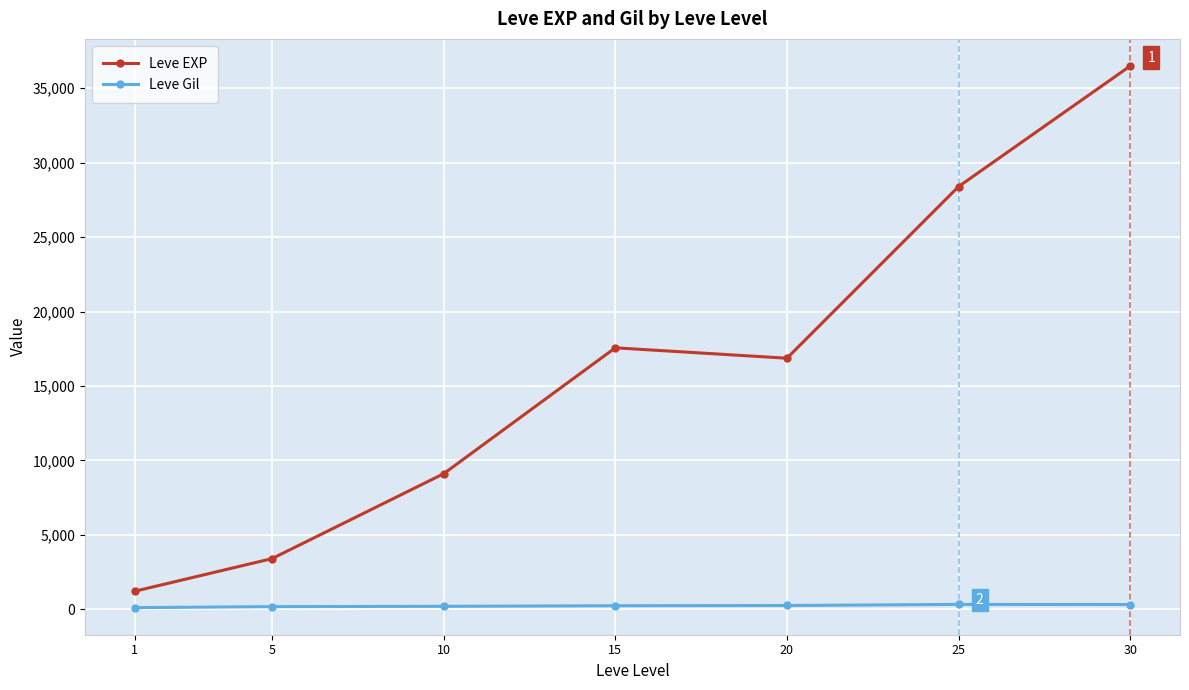

What is the difference between the Leve Gil values at 15 and 1?

128.0